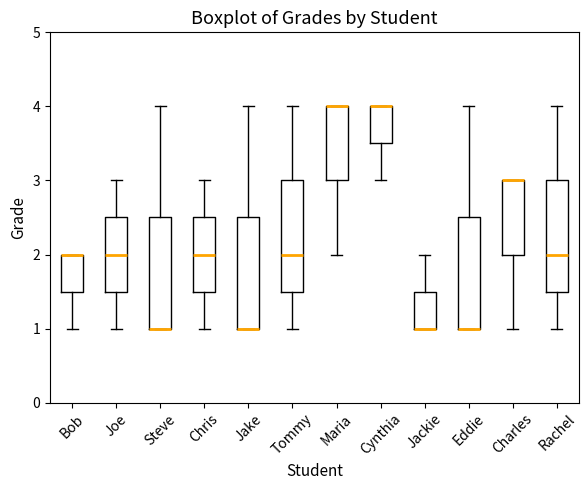

Reading left to right, read every box against the y-axis: the position of its median line, the range the box covers, and the ends of its whiskers. The values are not printed on the chart, so give them approximately, as read against the axis.

Bob: median 2.0 (drawn on the box's upper edge), box 1.5 to 2.0, whiskers 1.0 to 2.0
Joe: median 2.0, box 1.5 to 2.5, whiskers 1.0 to 3.0
Steve: median 1.0 (drawn on the box's lower edge), box 1.0 to 2.5, whiskers 1.0 to 4.0
Chris: median 2.0, box 1.5 to 2.5, whiskers 1.0 to 3.0
Jake: median 1.0 (drawn on the box's lower edge), box 1.0 to 2.5, whiskers 1.0 to 4.0
Tommy: median 2.0, box 1.5 to 3.0, whiskers 1.0 to 4.0
Maria: median 4.0 (drawn on the box's upper edge), box 3.0 to 4.0, whiskers 2.0 to 4.0
Cynthia: median 4.0 (drawn on the box's upper edge), box 3.5 to 4.0, whiskers 3.0 to 4.0
Jackie: median 1.0 (drawn on the box's lower edge), box 1.0 to 1.5, whiskers 1.0 to 2.0
Eddie: median 1.0 (drawn on the box's lower edge), box 1.0 to 2.5, whiskers 1.0 to 4.0
Charles: median 3.0 (drawn on the box's upper edge), box 2.0 to 3.0, whiskers 1.0 to 3.0
Rachel: median 2.0, box 1.5 to 3.0, whiskers 1.0 to 4.0